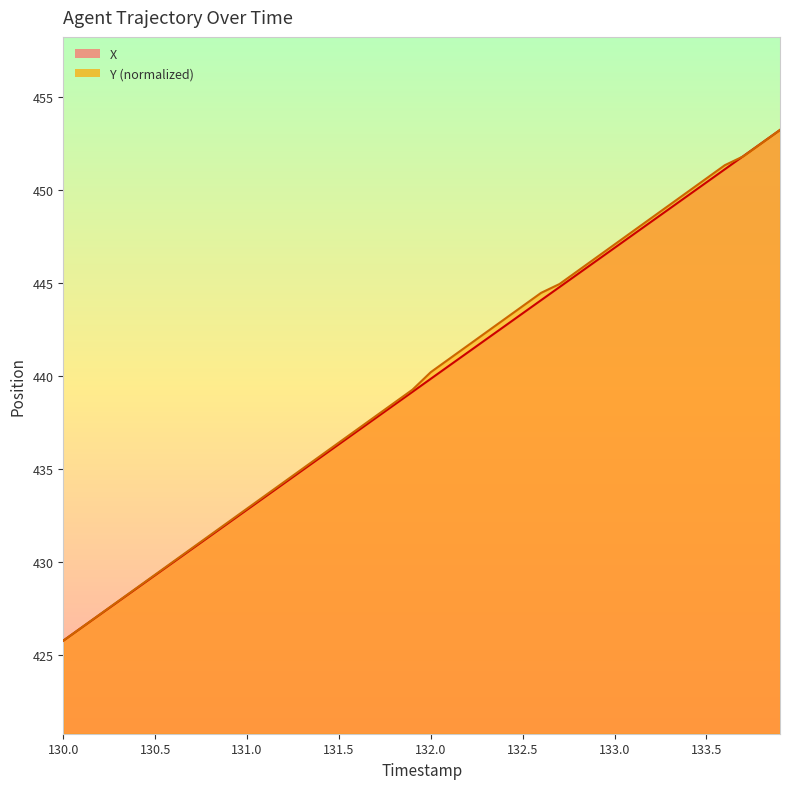

What is the total value across all series at 133.0?

894.0